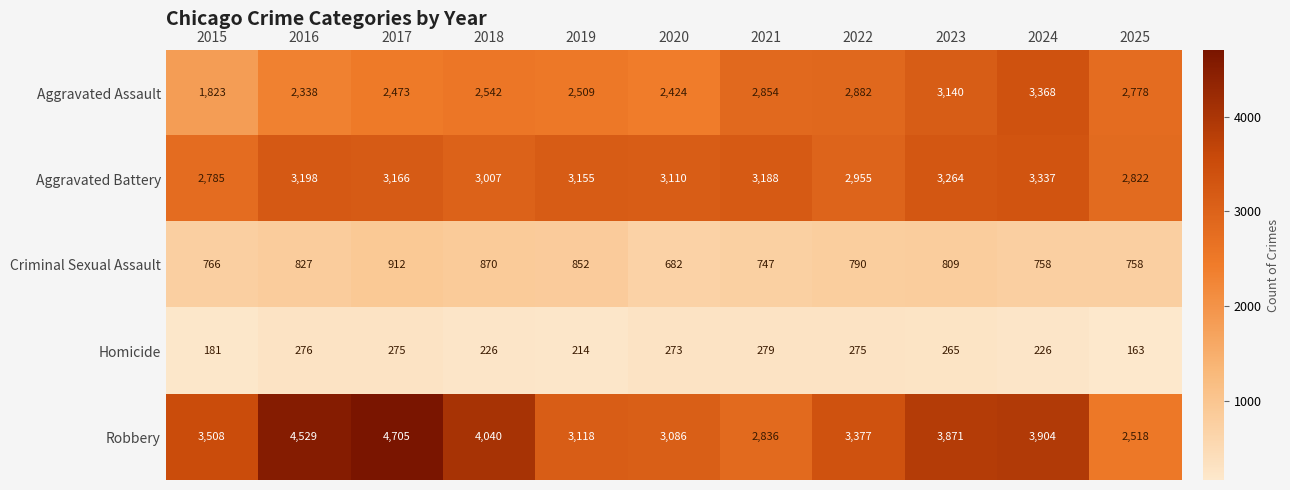

Which label corresponds to the smallest value in the chart?

2025